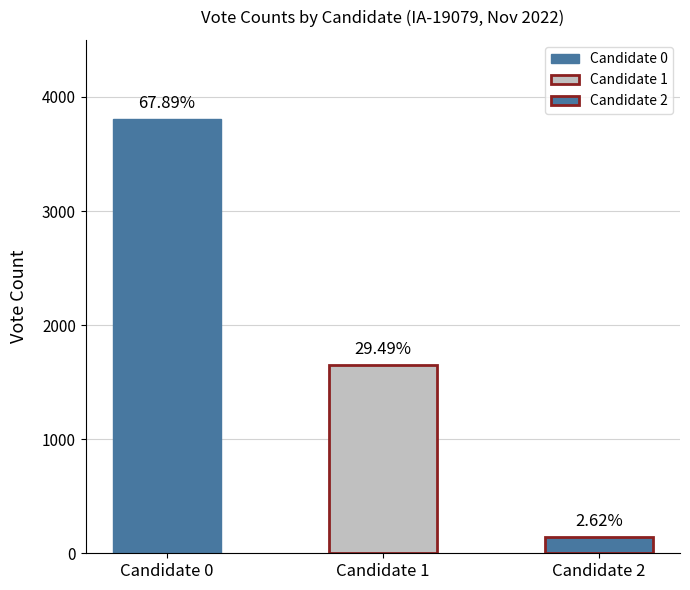

List the series in order of their peak value, lowest first.

candidates.2.voteCount, candidates.1.voteCount, candidates.0.voteCount